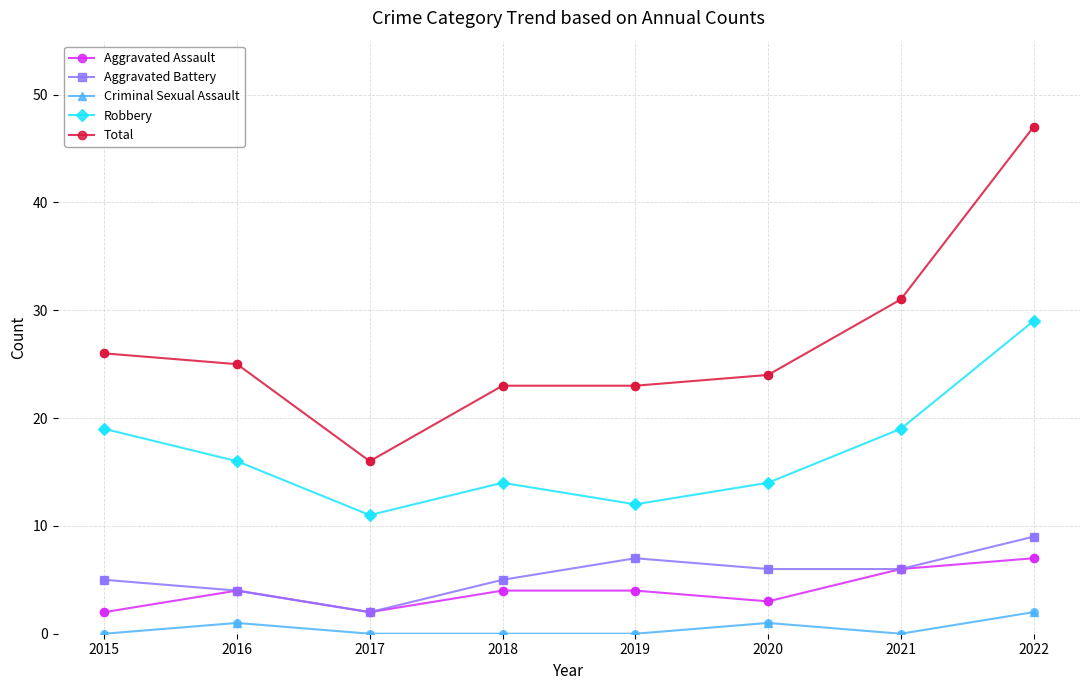

At how many categories does at least one series exceed 13?

8